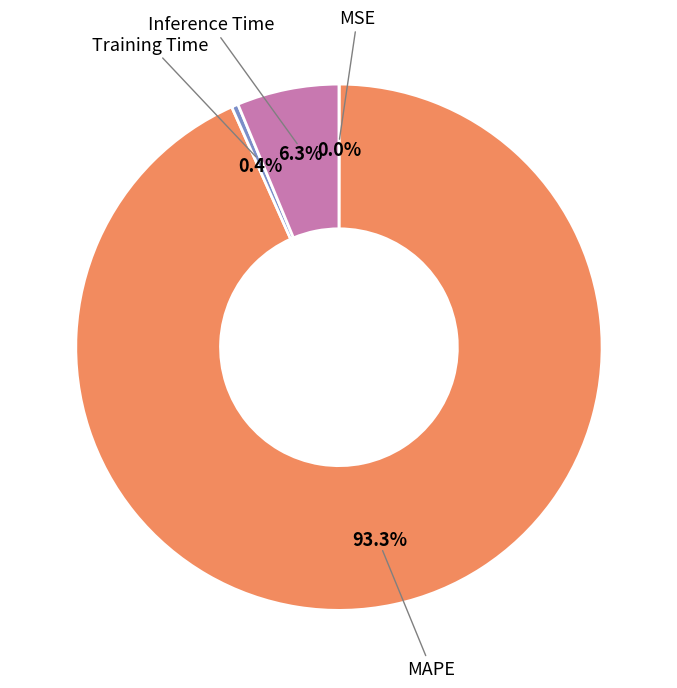

Which slice is the largest?

MAPE